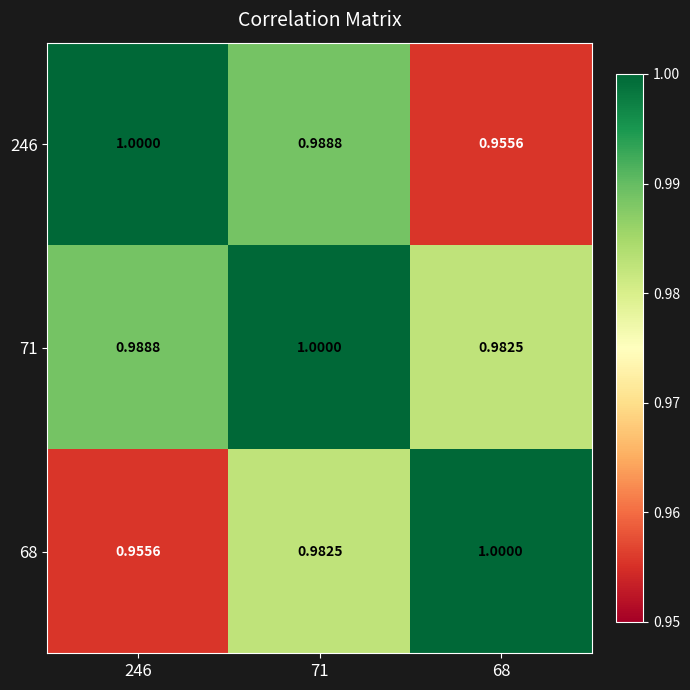

How many categories are shown in the chart?

3